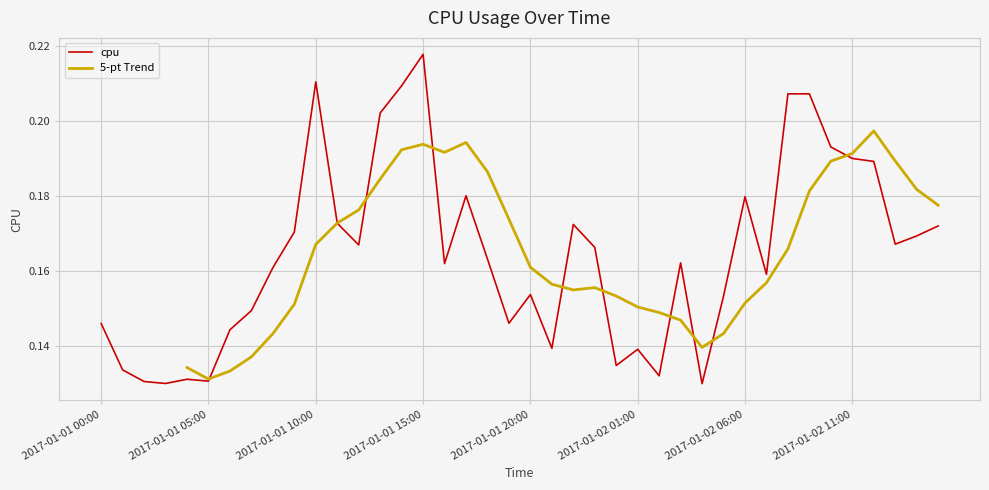

List the labels in order of value, smallest first.

2017-01-02 04:00, 2017-01-01 03:00, 2017-01-01 02:00, 2017-01-01 05:00, 2017-01-01 04:00, 2017-01-02 02:00, 2017-01-01 01:00, 2017-01-02 00:00, 2017-01-02 01:00, 2017-01-01 21:00, 2017-01-01 06:00, 2017-01-01 00:00, 2017-01-01 19:00, 2017-01-01 07:00, 2017-01-02 05:00, 2017-01-01 20:00, 2017-01-02 07:00, 2017-01-01 08:00, 2017-01-01 16:00, 2017-01-02 03:00, 2017-01-01 18:00, 2017-01-01 23:00, 2017-01-01 12:00, 2017-01-02 13:00, 2017-01-02 14:00, 2017-01-01 09:00, 2017-01-02 15:00, 2017-01-01 22:00, 2017-01-01 11:00, 2017-01-02 06:00, 2017-01-01 17:00, 2017-01-02 12:00, 2017-01-02 11:00, 2017-01-02 10:00, 2017-01-01 13:00, 2017-01-02 09:00, 2017-01-02 08:00, 2017-01-01 14:00, 2017-01-01 10:00, 2017-01-01 15:00